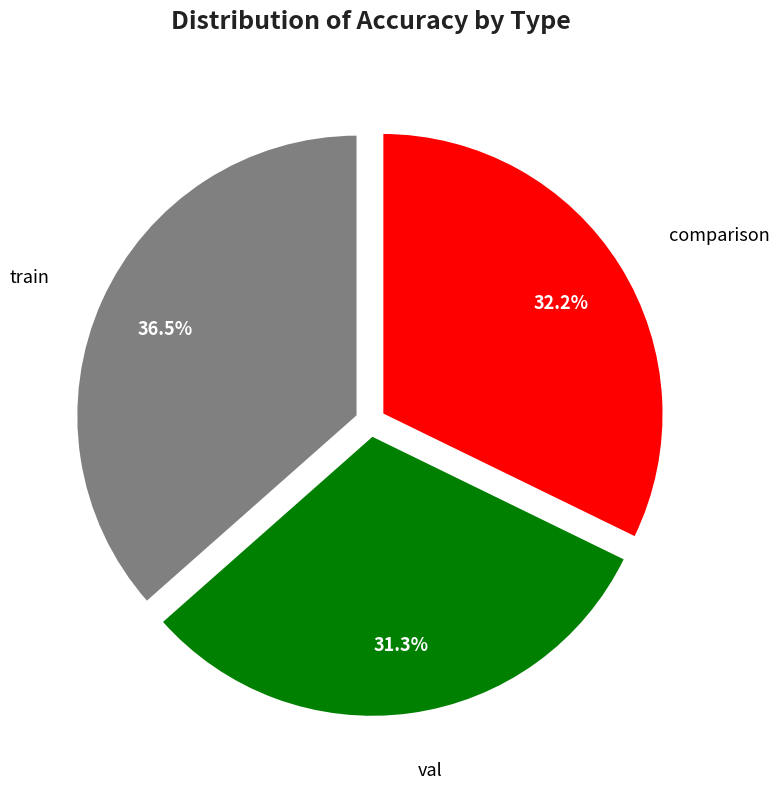

Is there any slice that represents more than half of the pie?

No